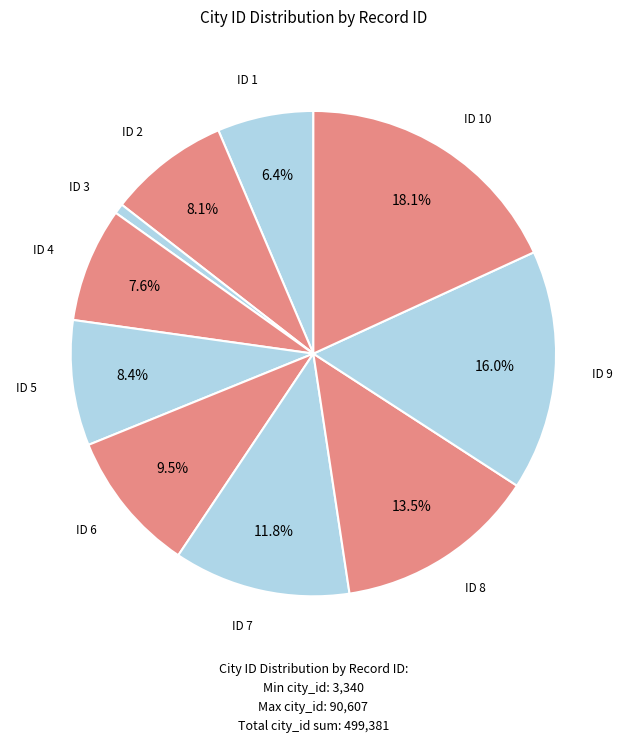

What is the largest slice in the pie chart?

10